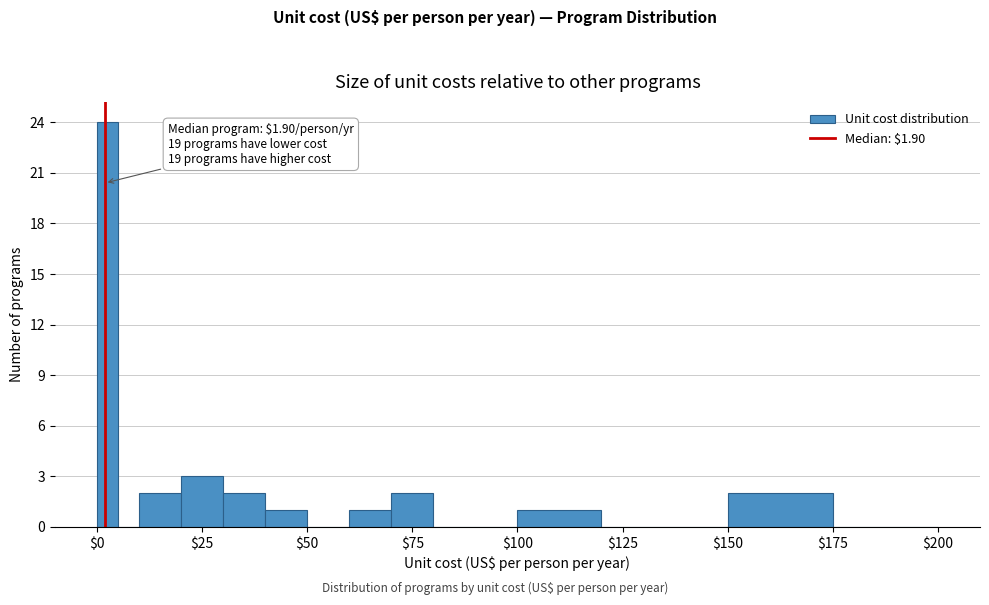

Around what value on the x-axis is the tallest bar? Give the approximate position of its centre, as read against the axis.

5